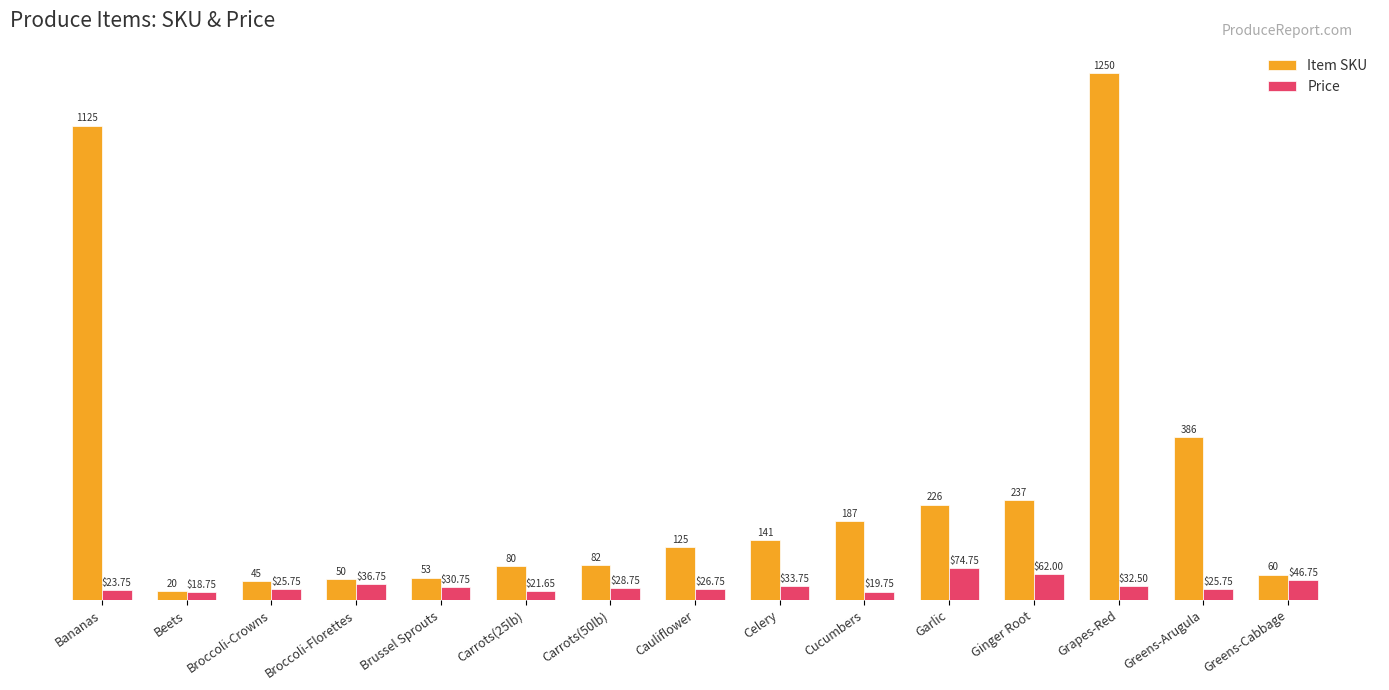

What is the difference between the second highest and second lowest values in the Item SKU series?

1080.0